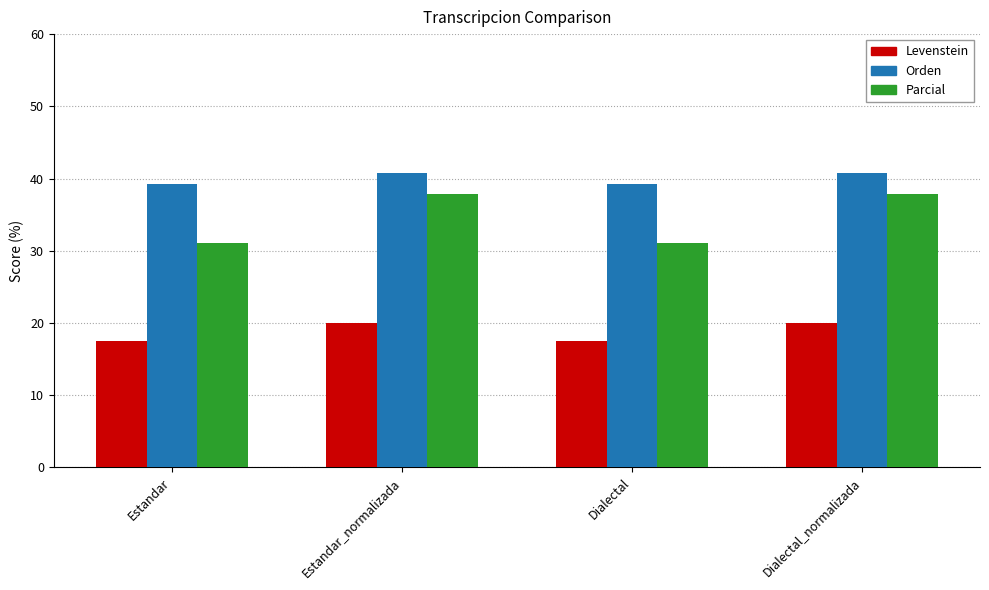

What is the label of the 3rd bar from the left?

Dialectal